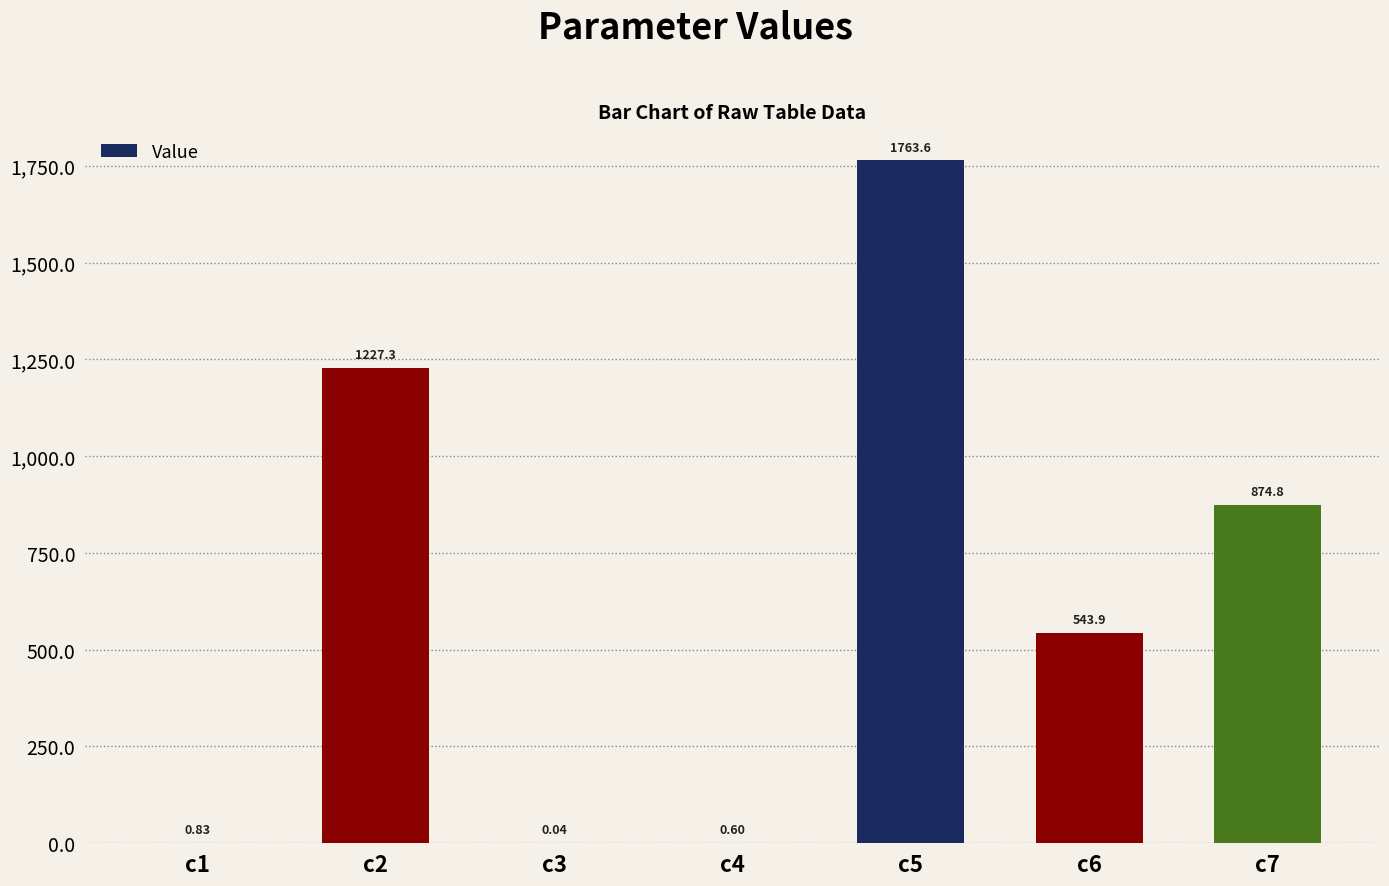

Approximately how many times larger is the value at c7 compared to c6?

1.6